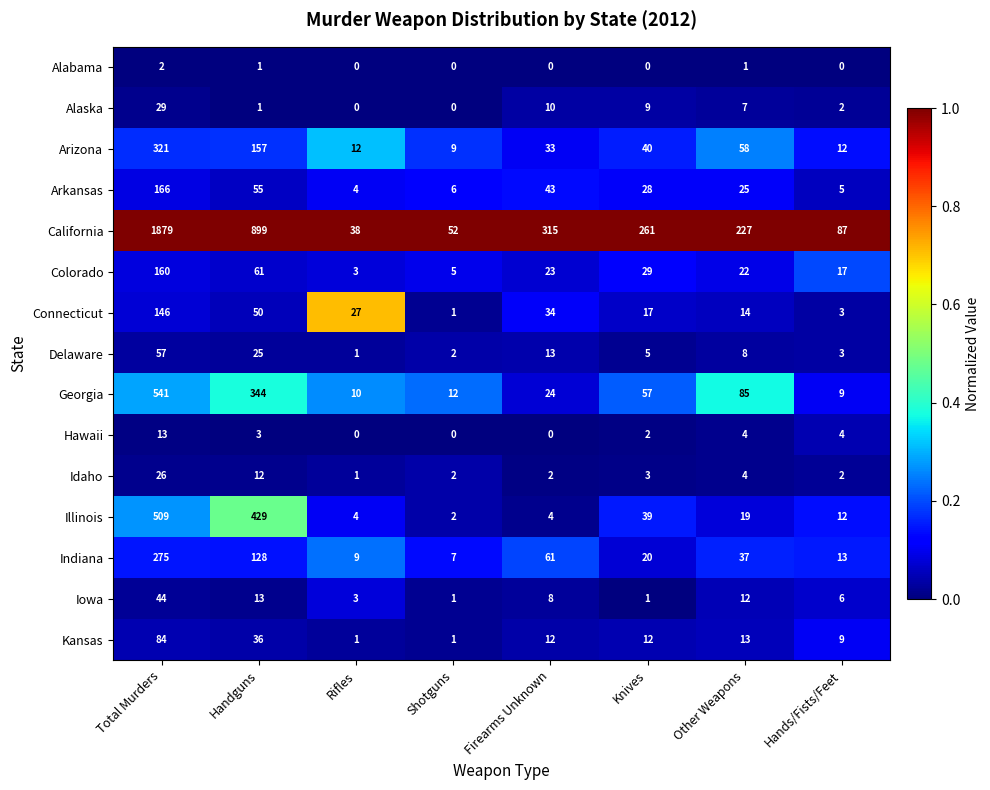

The Iowa series shows 6 at Hands/Fists/Feet. True or false?

True